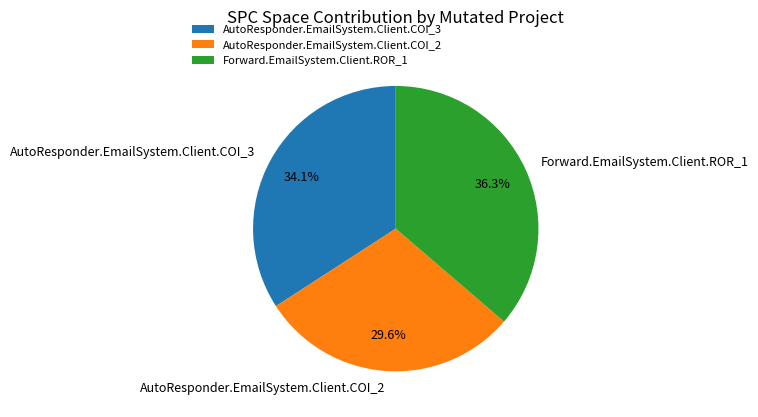

How many slices are in this pie chart?

3